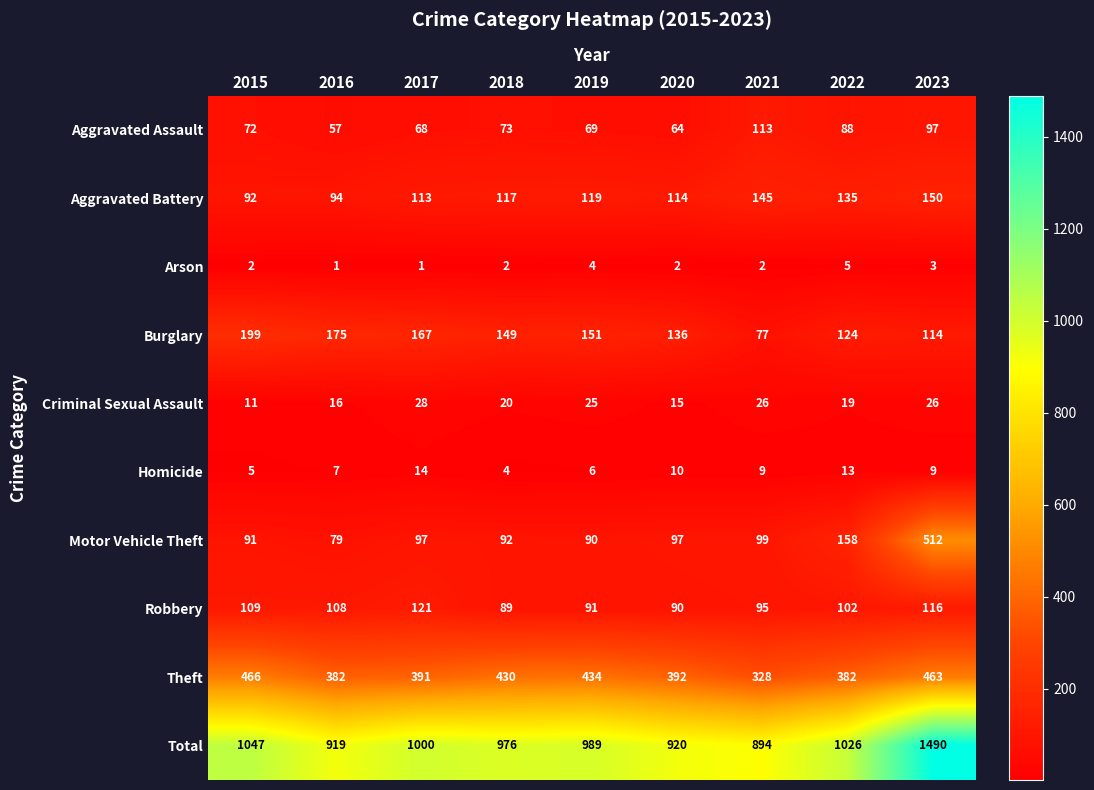

What is the average value of the Motor Vehicle Theft series?

146